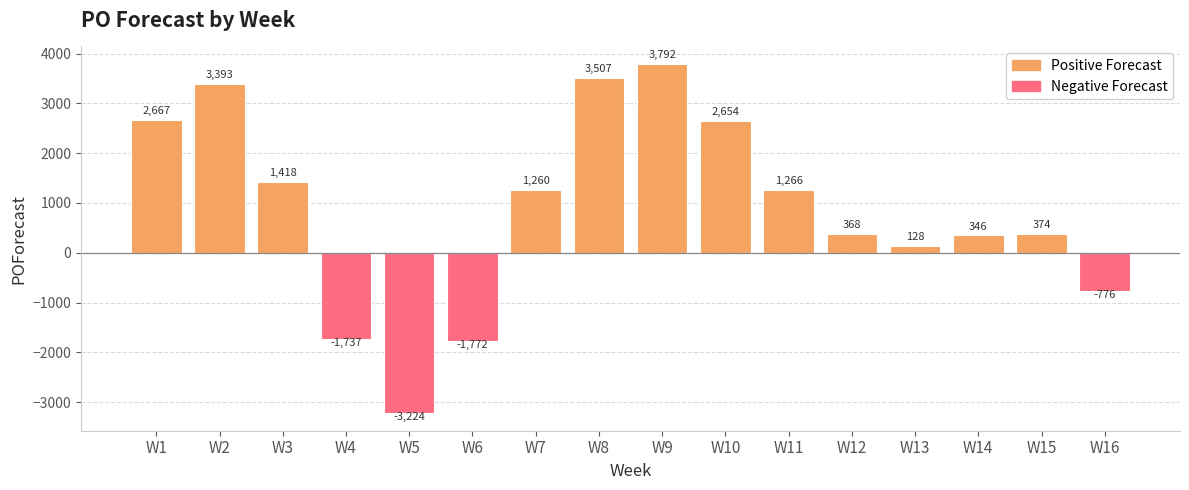

Reading left to right, list all the values displayed in this chart.

2667	3393	1418	-1737	-3224	-1772	1260	3507	3792	2654	1266	368	128	346	374	-776